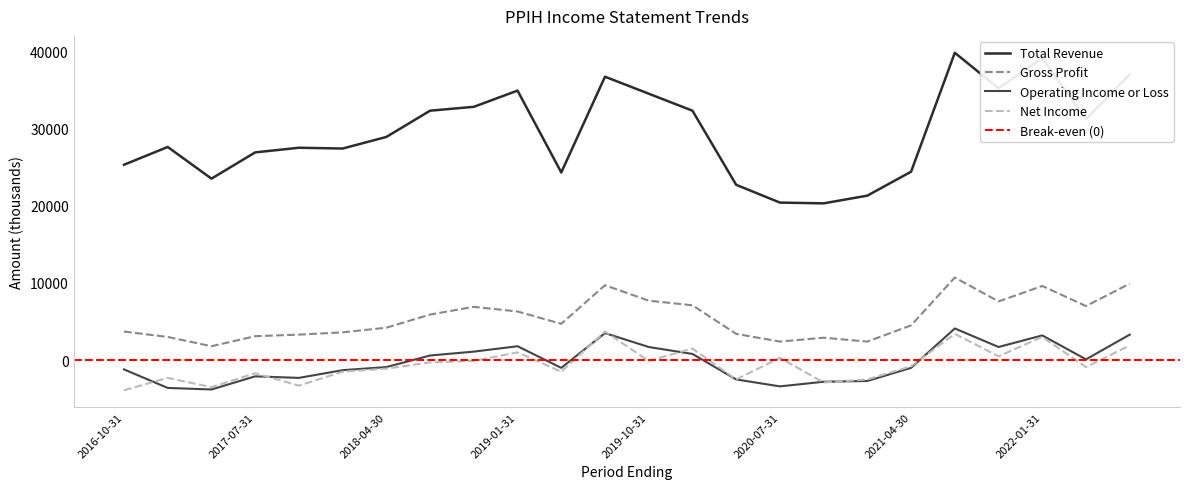

True or false: Operating Income or Loss has more than 1 points higher than both neighbors.

True